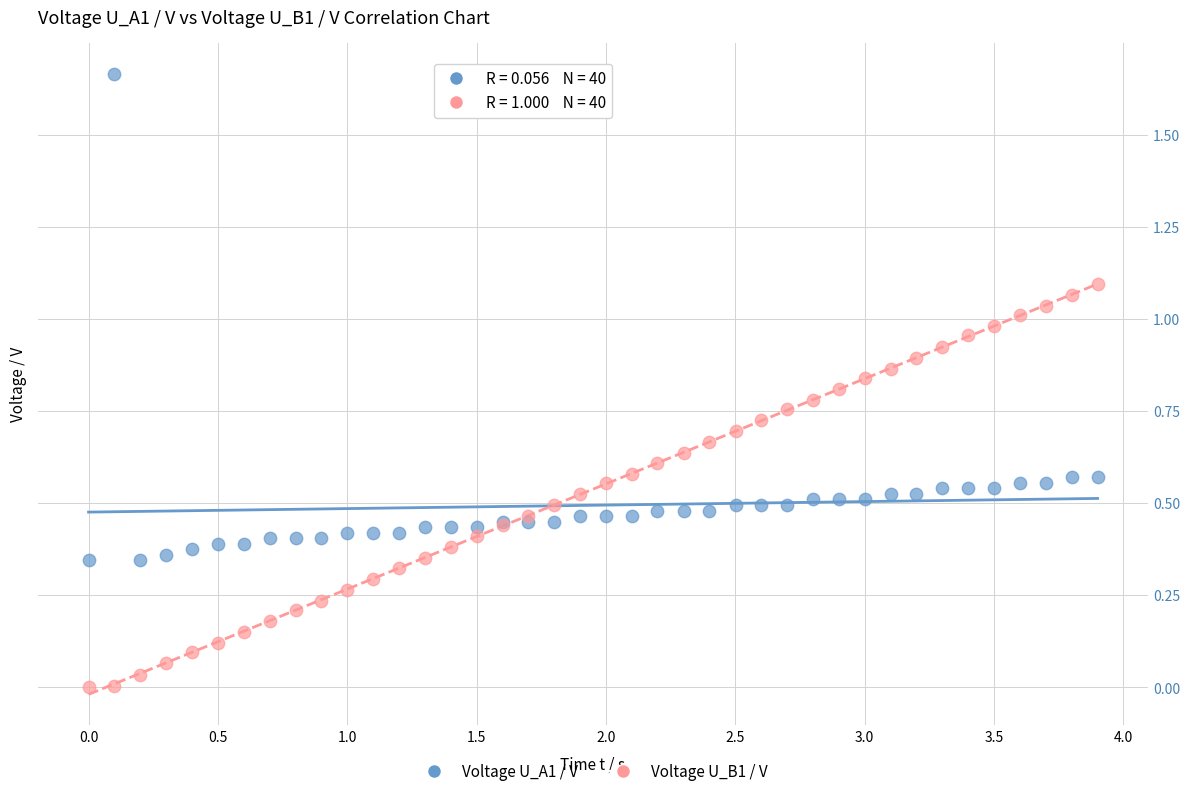

Which series contains the lowest Y value?

Voltage U_B1 / V